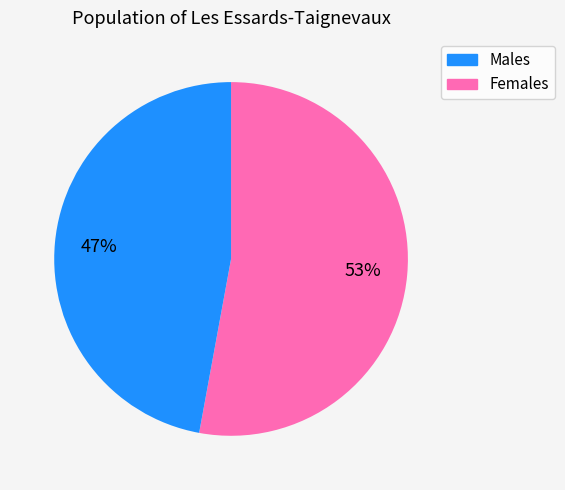

To the nearest percent, what is the average slice percentage?

50%